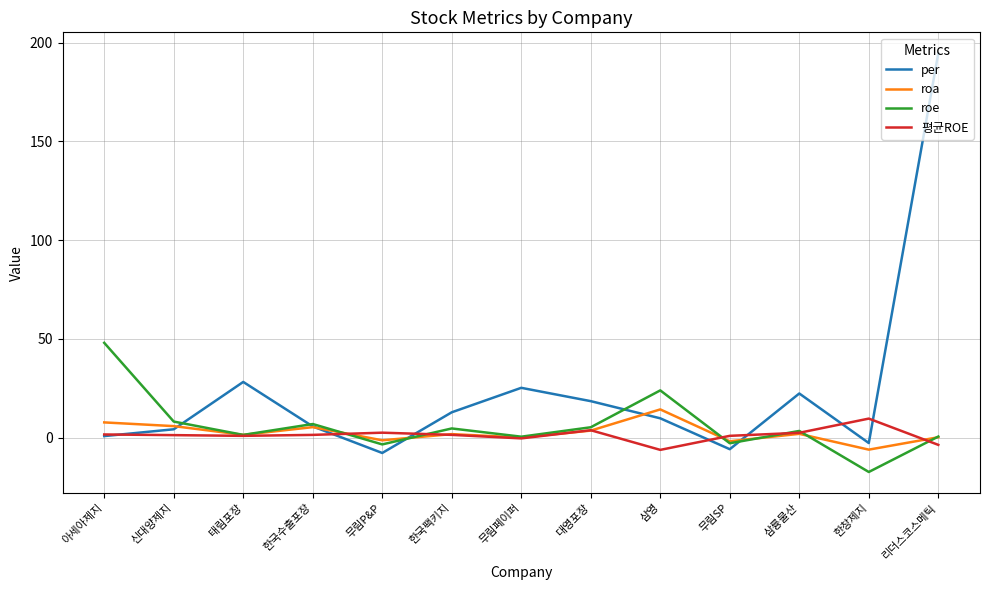

At which label is per closest to 93?

태림포장